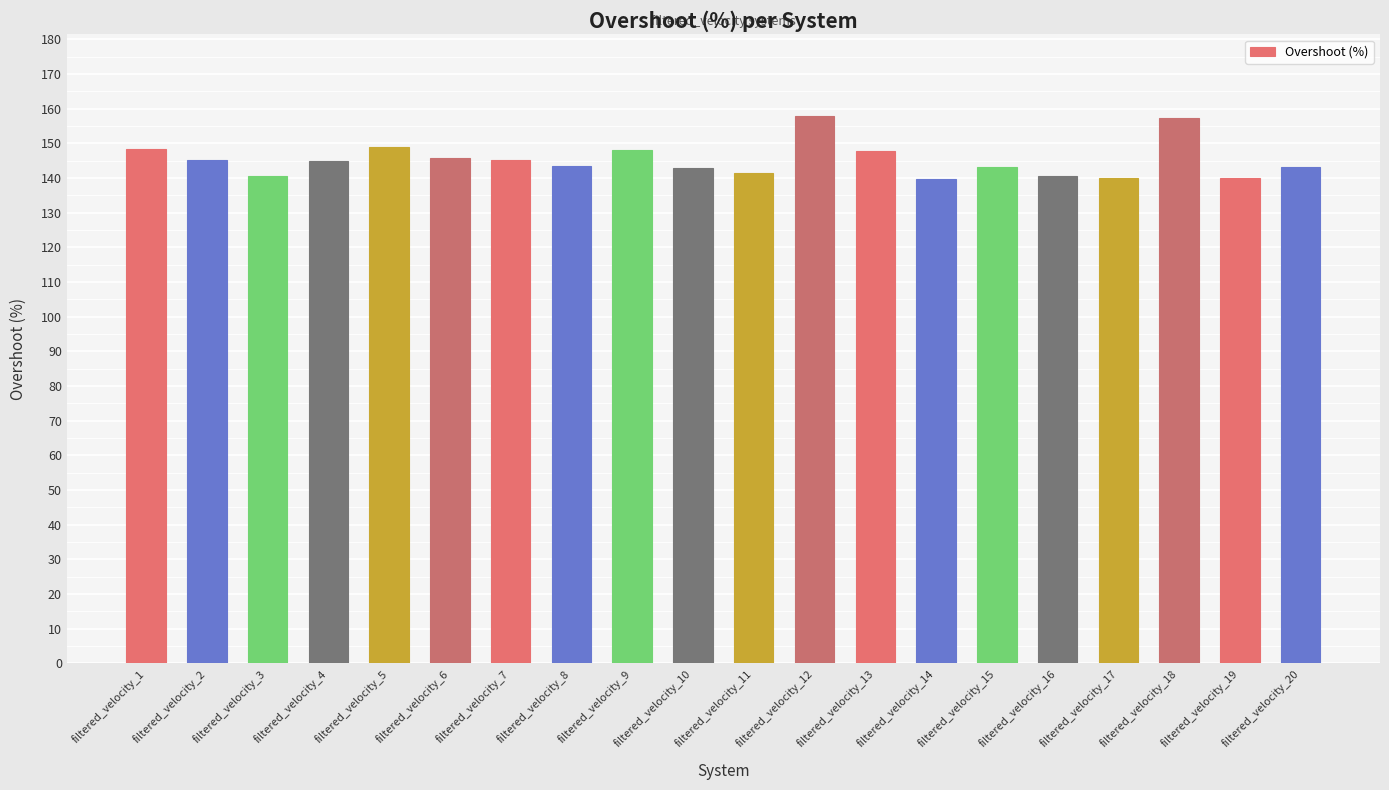

What is the difference between the second highest and minimum values?

17.6